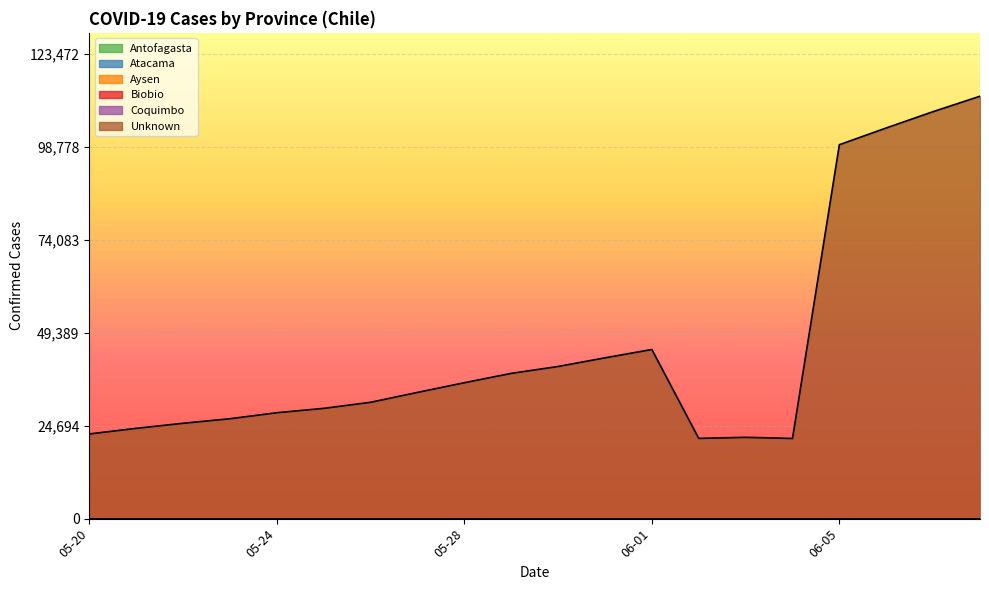

How many distinct data groups are displayed?

6